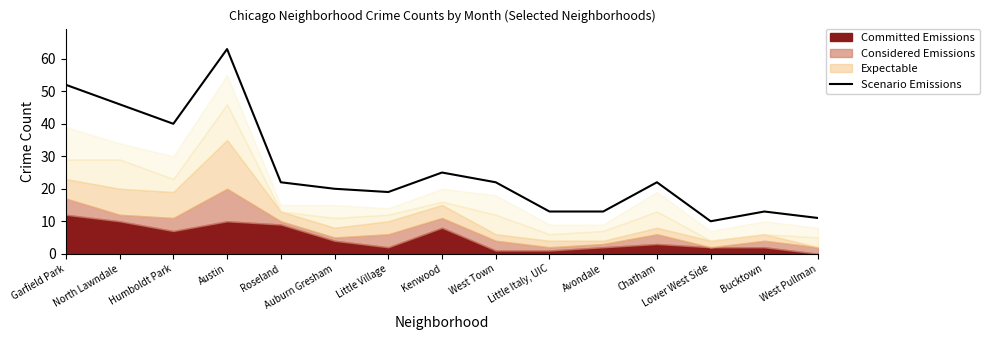

Reading right to left, list all the values displayed in this chart.

West Pullman=11	Bucktown=13	Lower West Side=10	Chatham=22	Avondale=13	Little Italy, UIC=13	West Town=22	Kenwood=25	Little Village=19	Auburn Gresham=20	Roseland=22	Austin=63	Humboldt Park=40	North Lawndale=46	Garfield Park=52